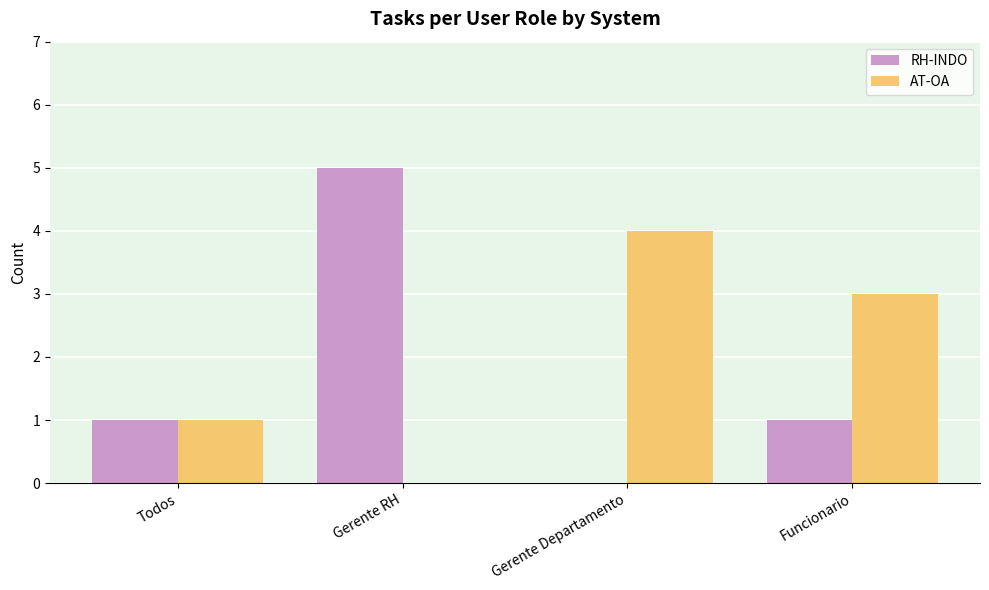

What are all the series names shown in the legend?

RH-INDO, AT-OA